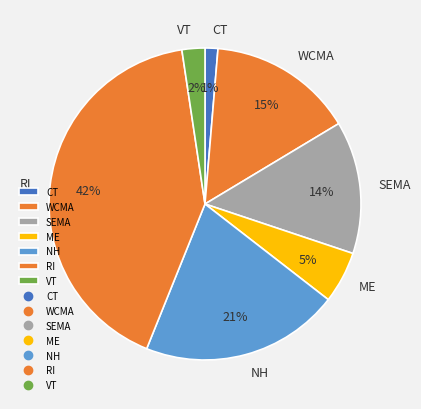

To the nearest percent, what is the combined percentage of WCMA and NH?

36%